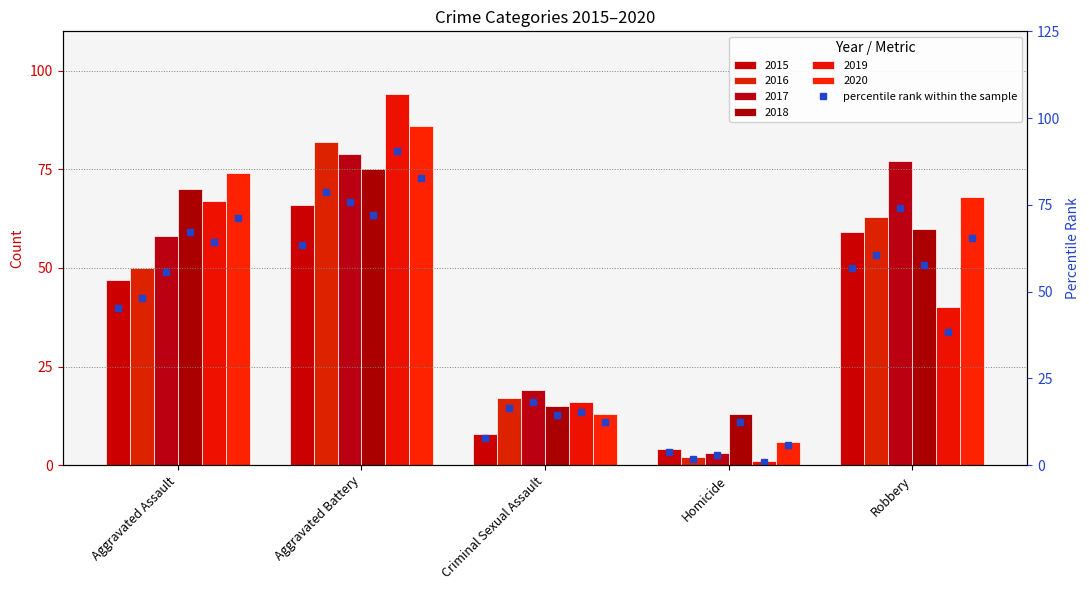

What is the difference between the 2016 values at Aggravated Battery and Criminal Sexual Assault?

65